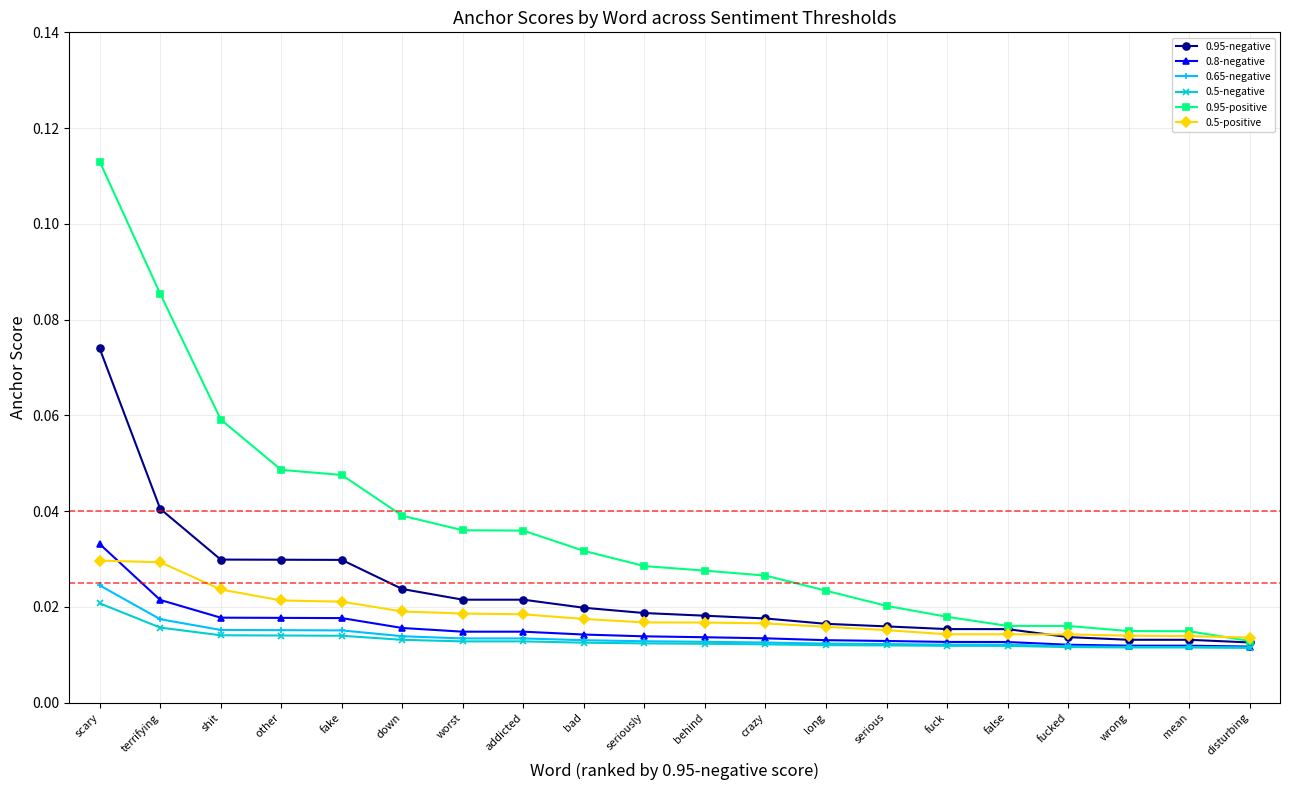

Which category has the highest value in the 0.95-positive series?

scary